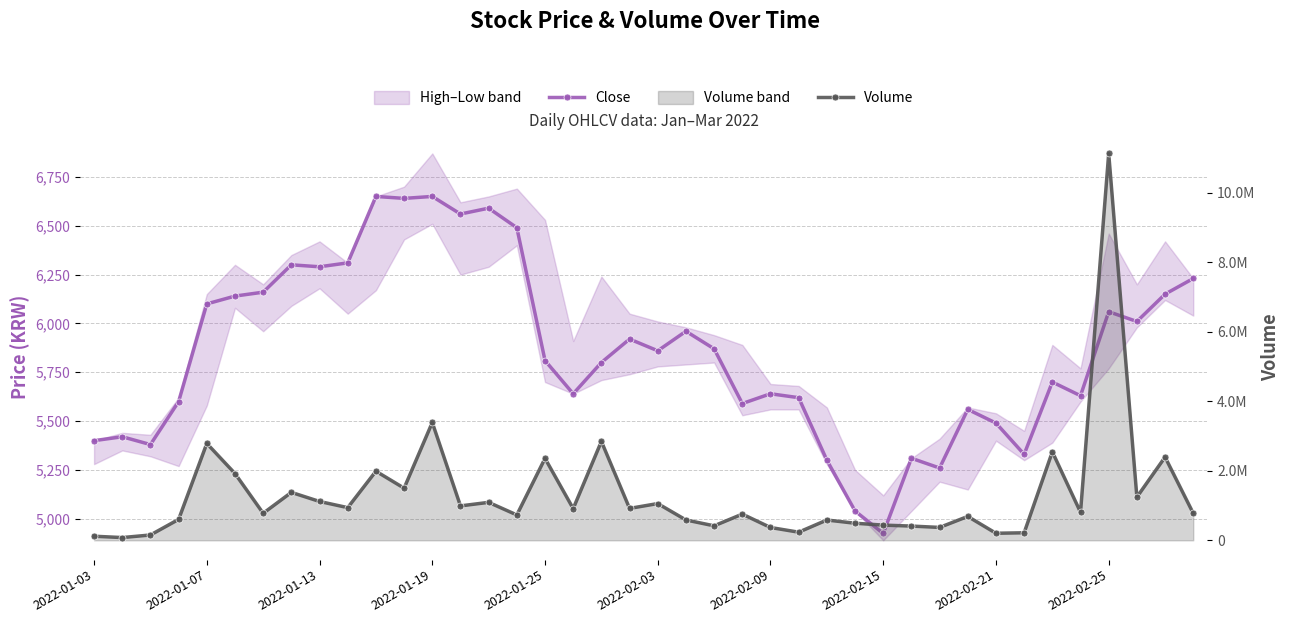

True or false: Close and Volume cross at least once.

False